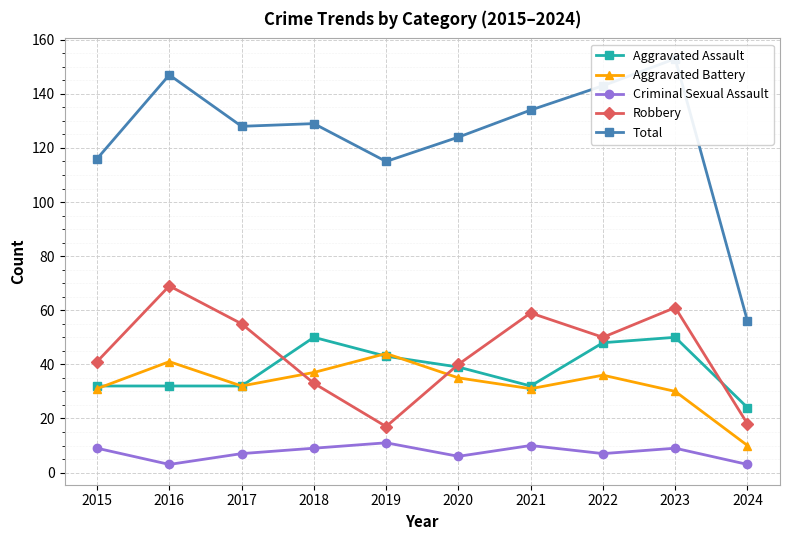

Between 2016 and 2023, which is larger?

2023